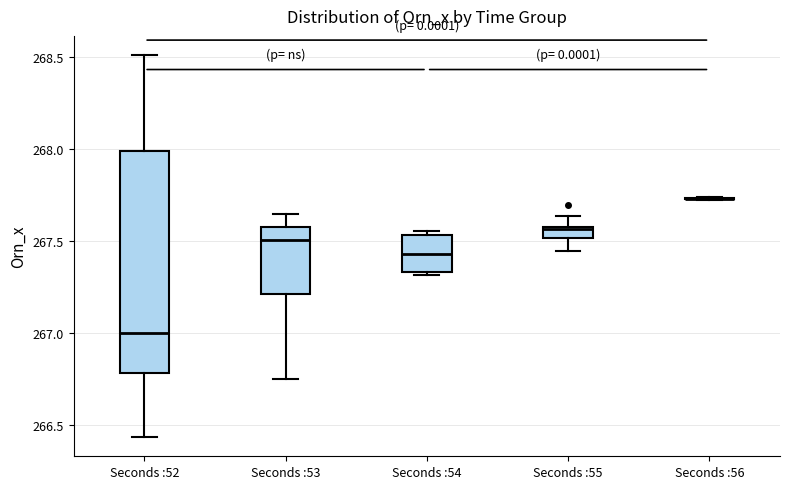

Comparing the boxes themselves (not the whiskers), which one is the tallest?

Seconds :52